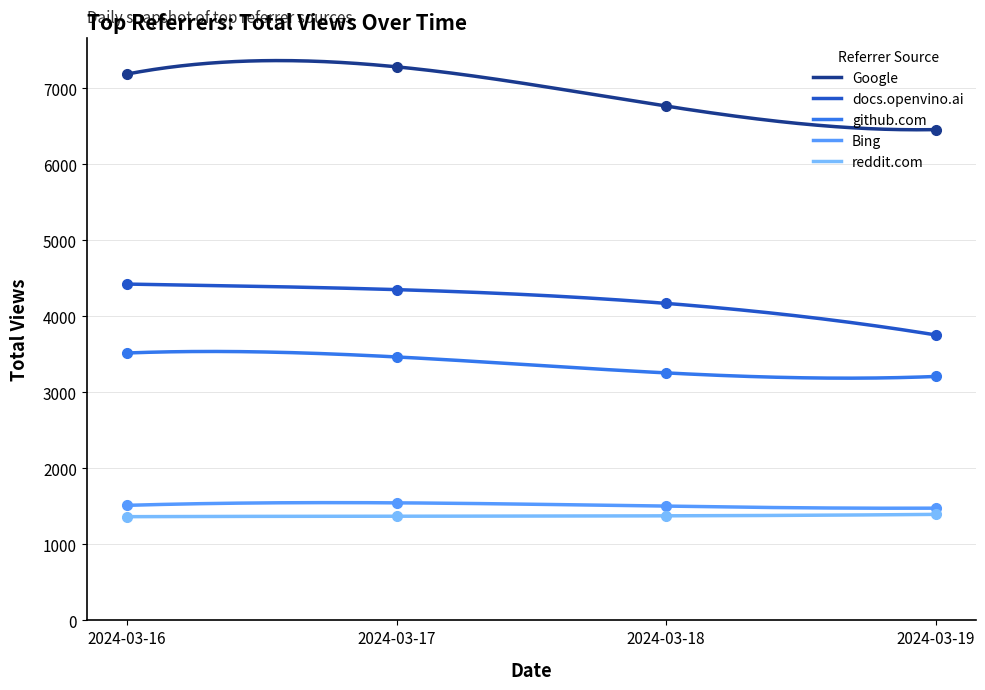

At how many categories does at least one series exceed 4286?

4